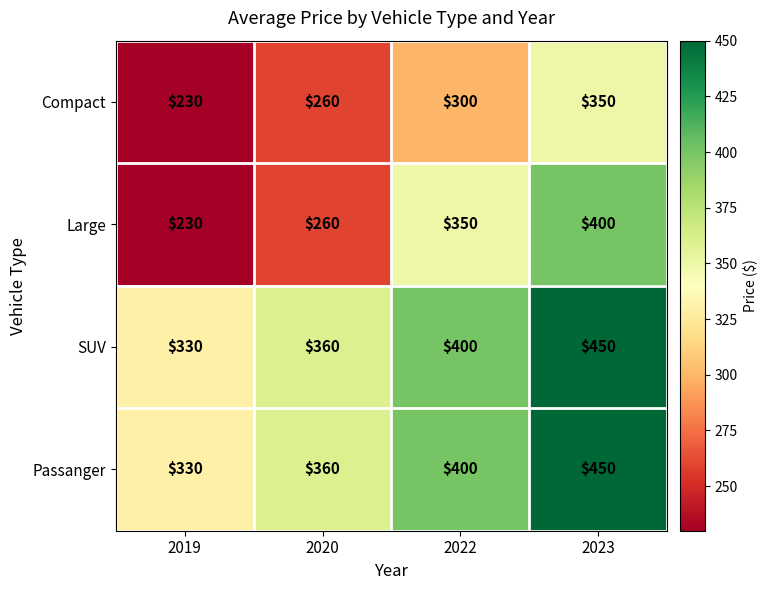

Between 2019 and 2023, which series saw the biggest shift?

Large